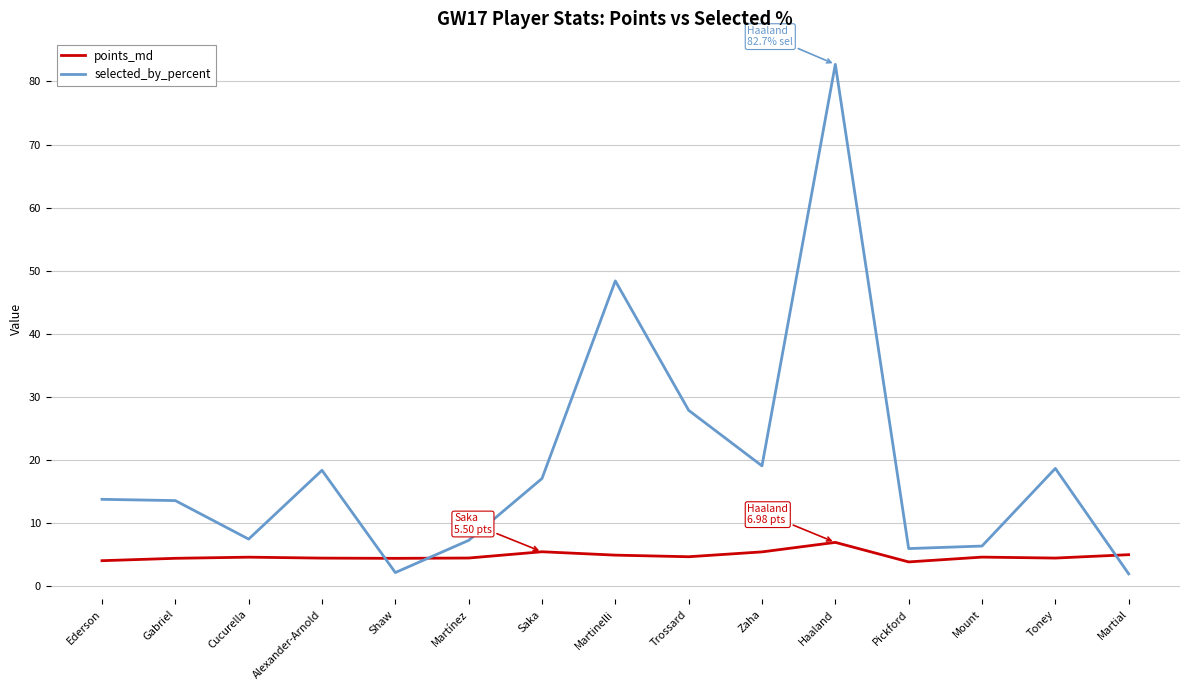

What is the average value of the points_md series?

4.8